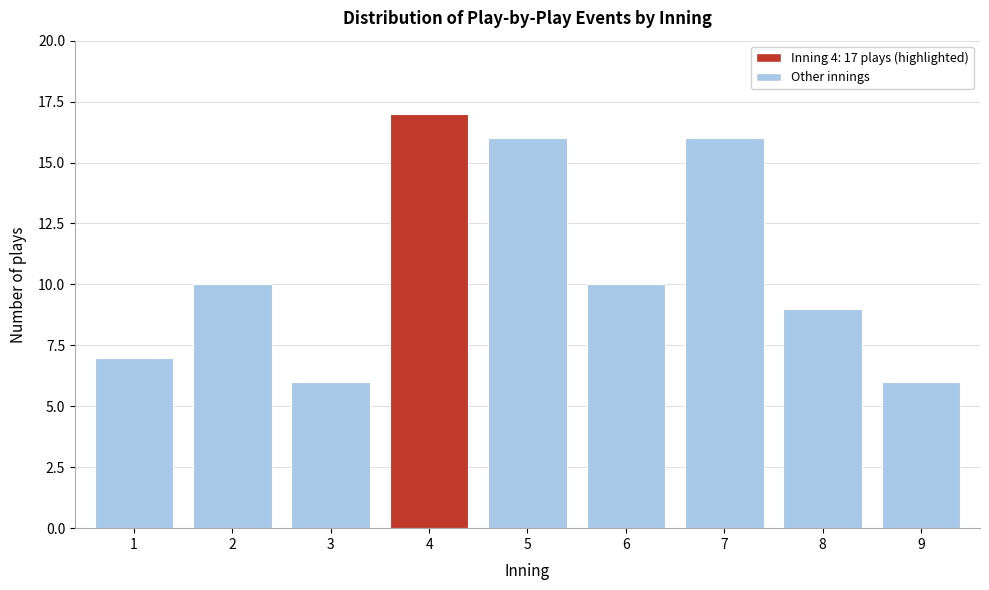

Reading left to right, what are all the values shown in this chart?

1=7	2=10	3=6	4=17	5=16	6=10	7=16	8=9	9=6